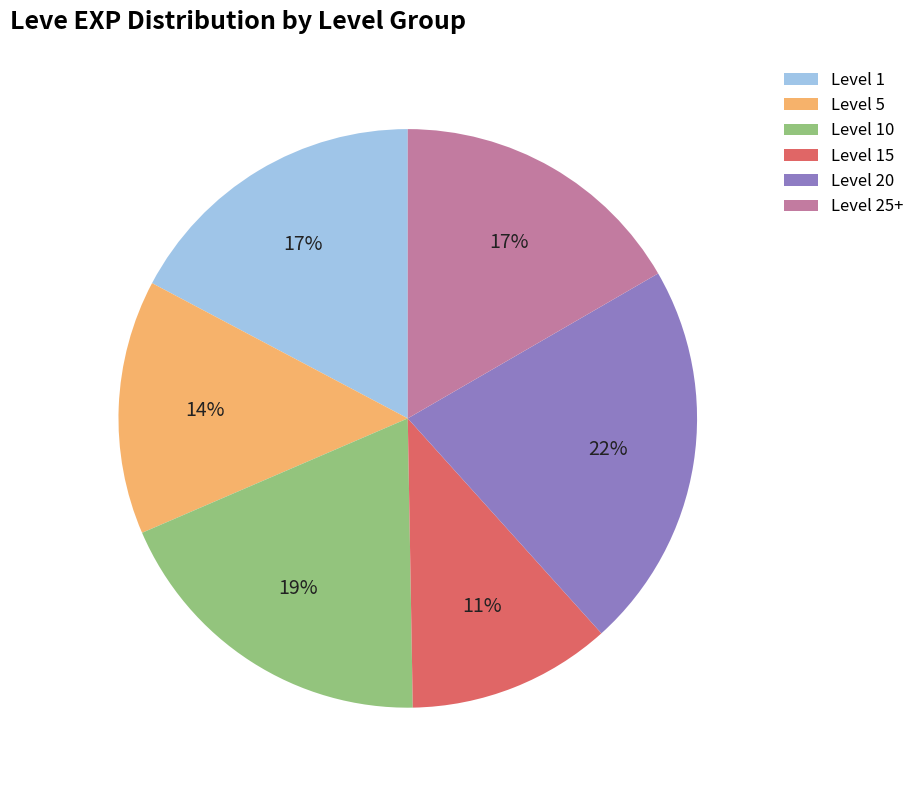

Is there a majority slice in this chart?

No